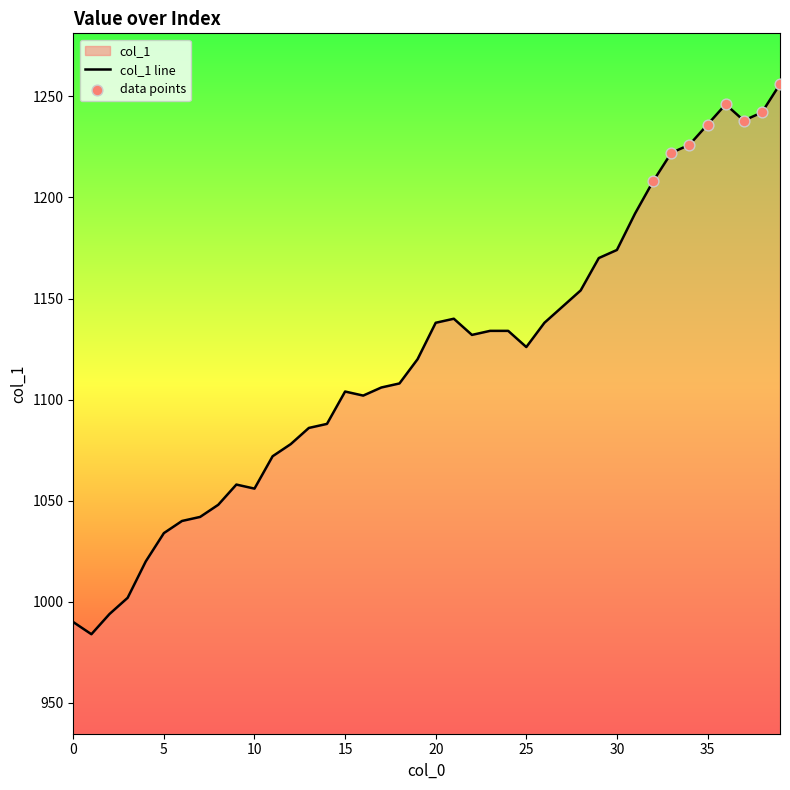

Between 19 and 21, which is larger?

21